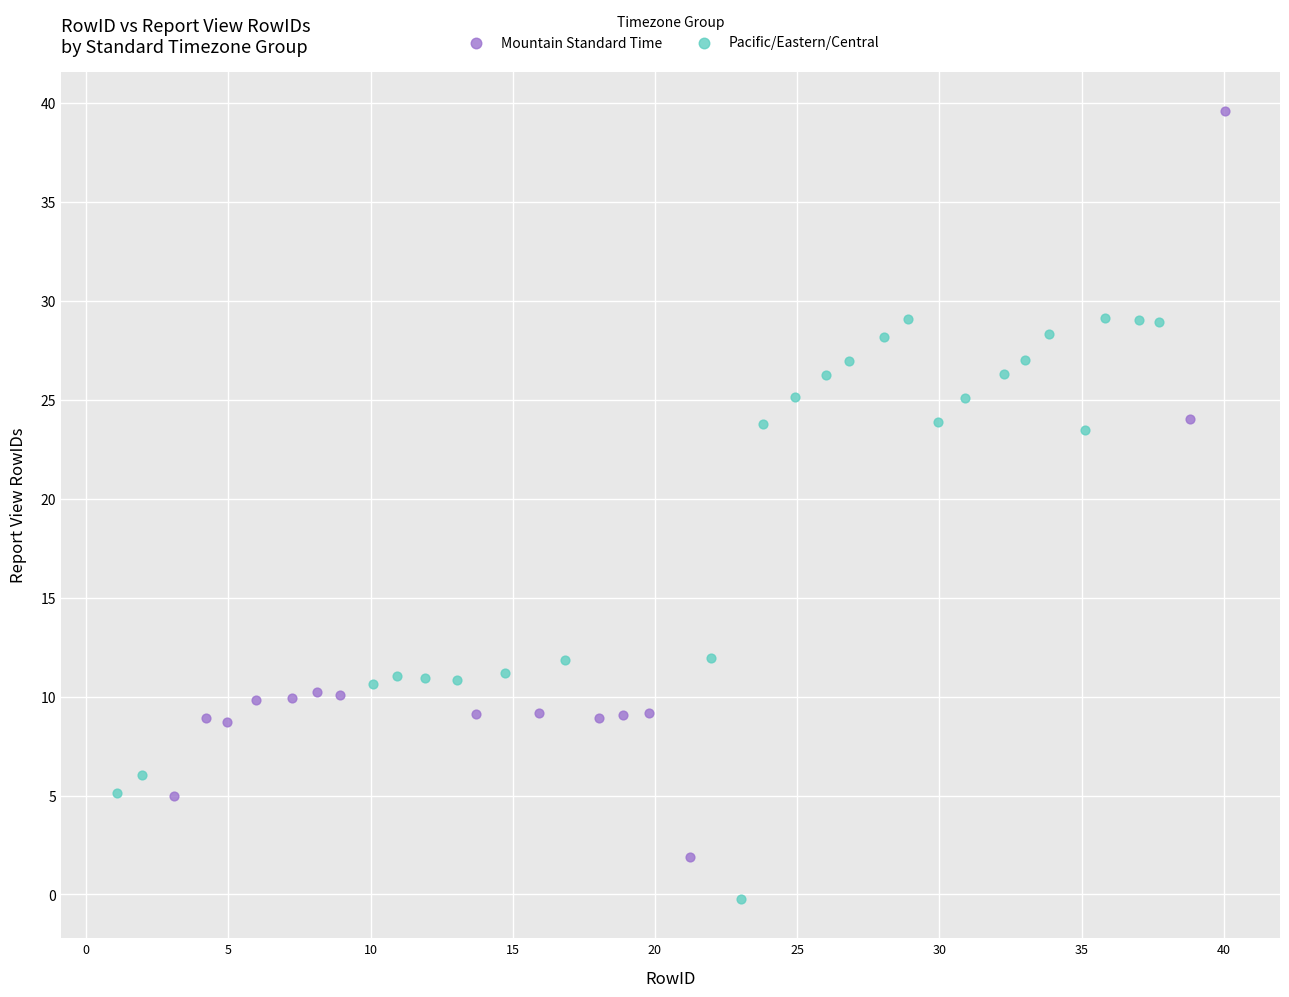

Which series has the widest spread of Y values?

Mountain Standard Time